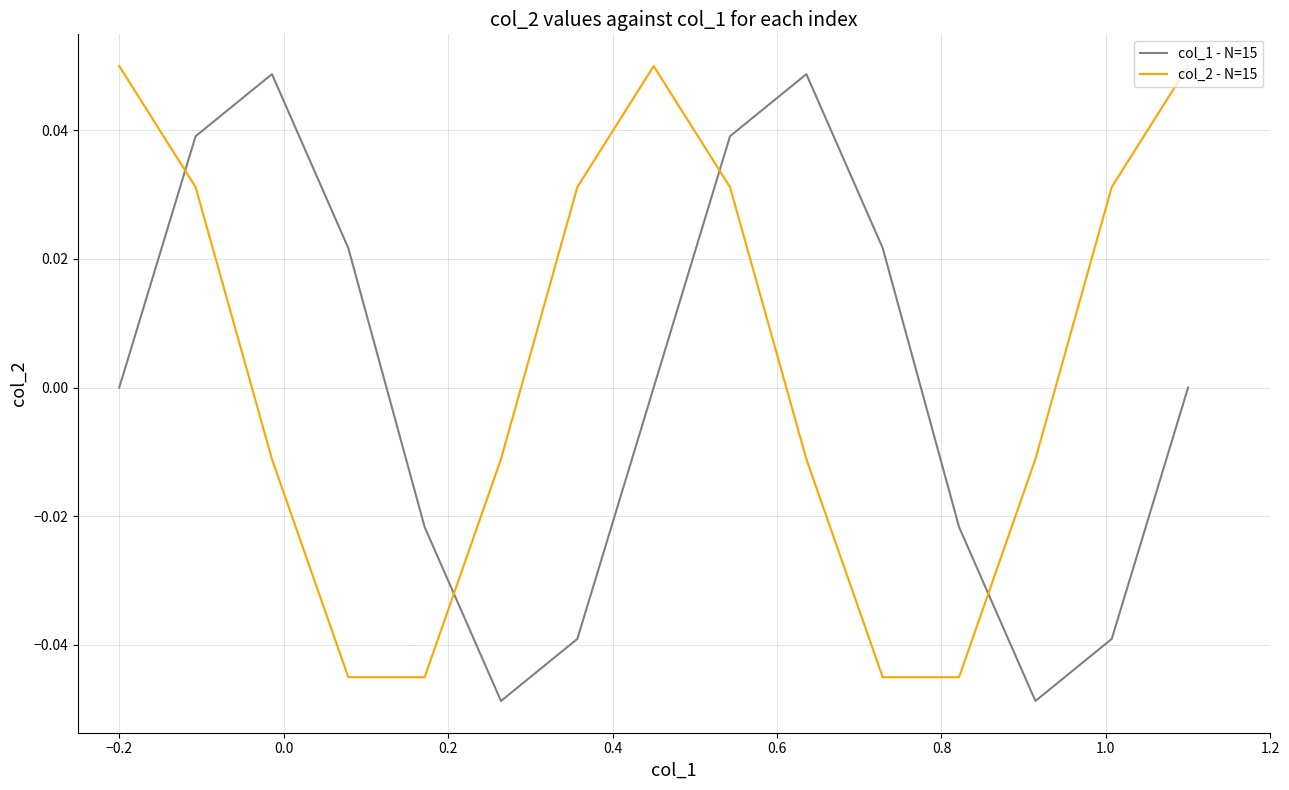

Which series has the largest total across all categories?

col_2 - N=15